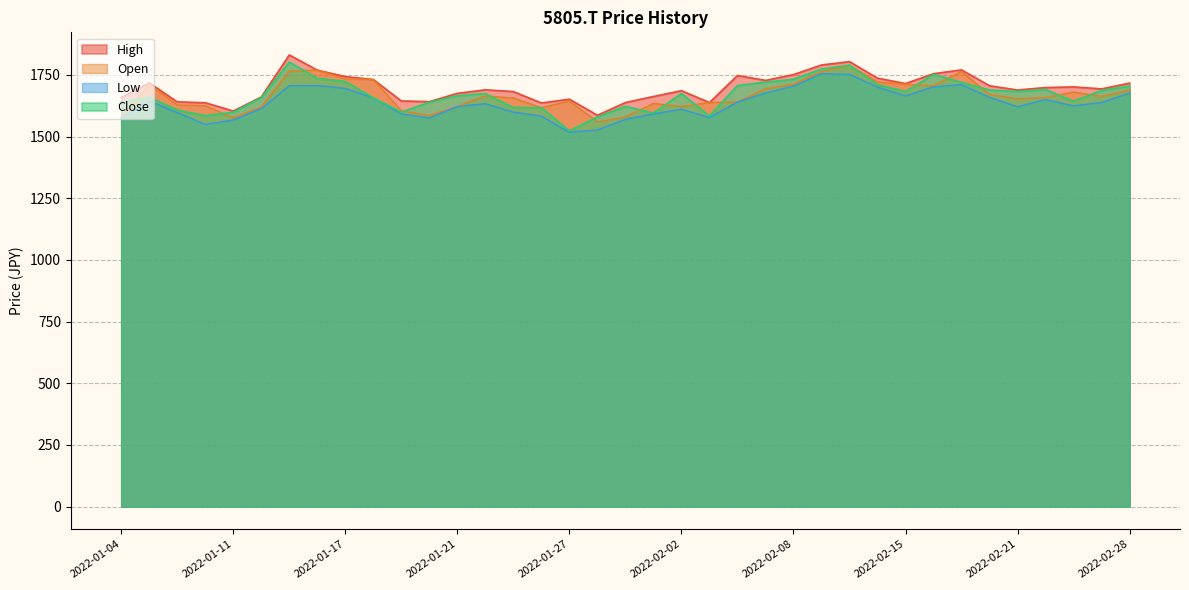

True or false: Low has a value of 493.5 at 2022-01-31.

False